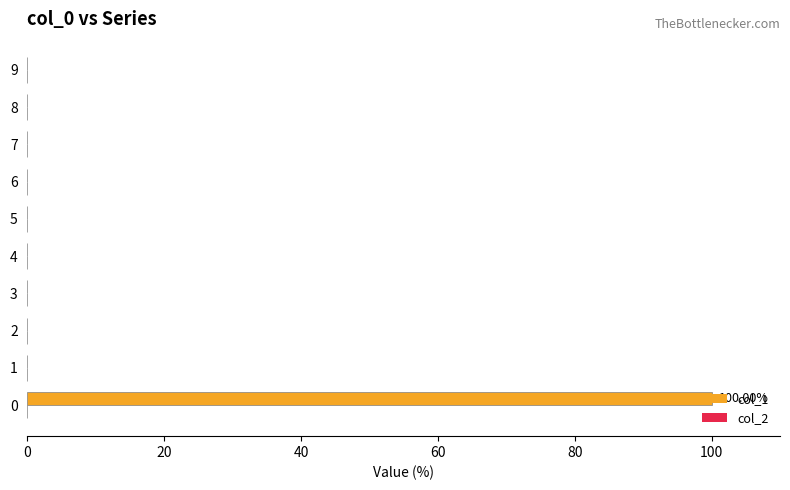

Are the bars horizontal?

Yes